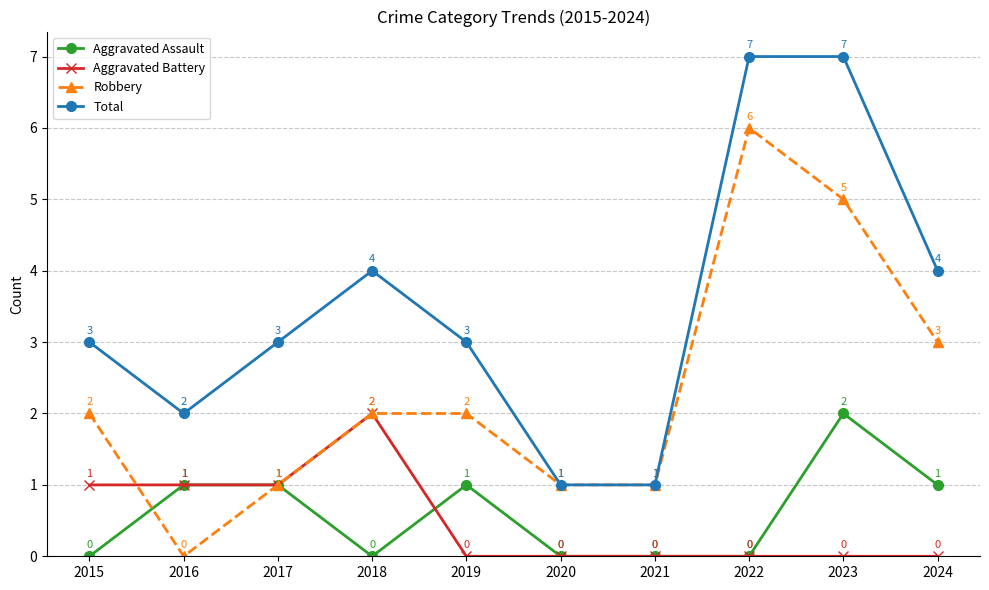

Is the value of Robbery at 2016 greater than the value of Total at 2019?

No